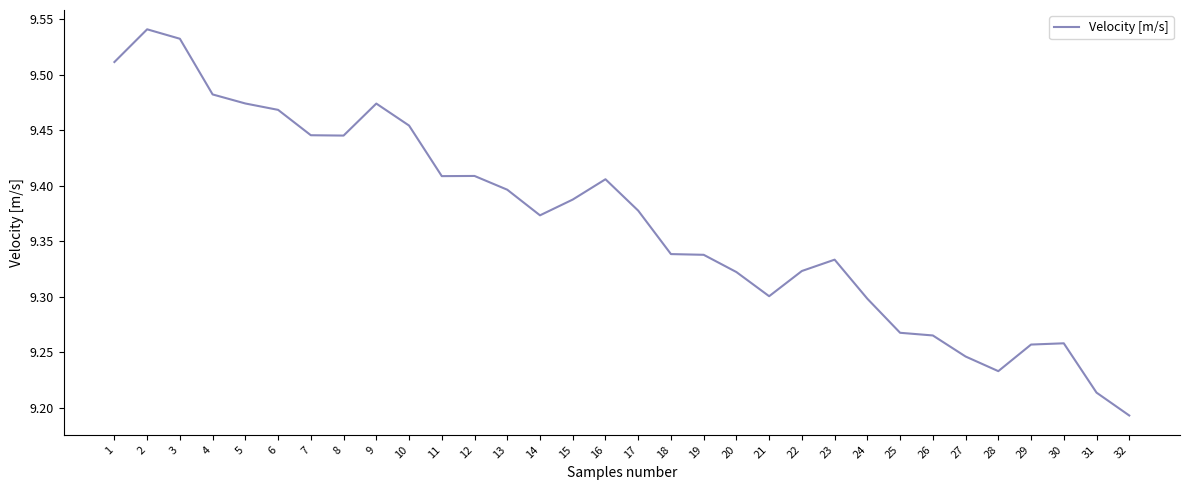

Which category has the lowest value across all series?

32